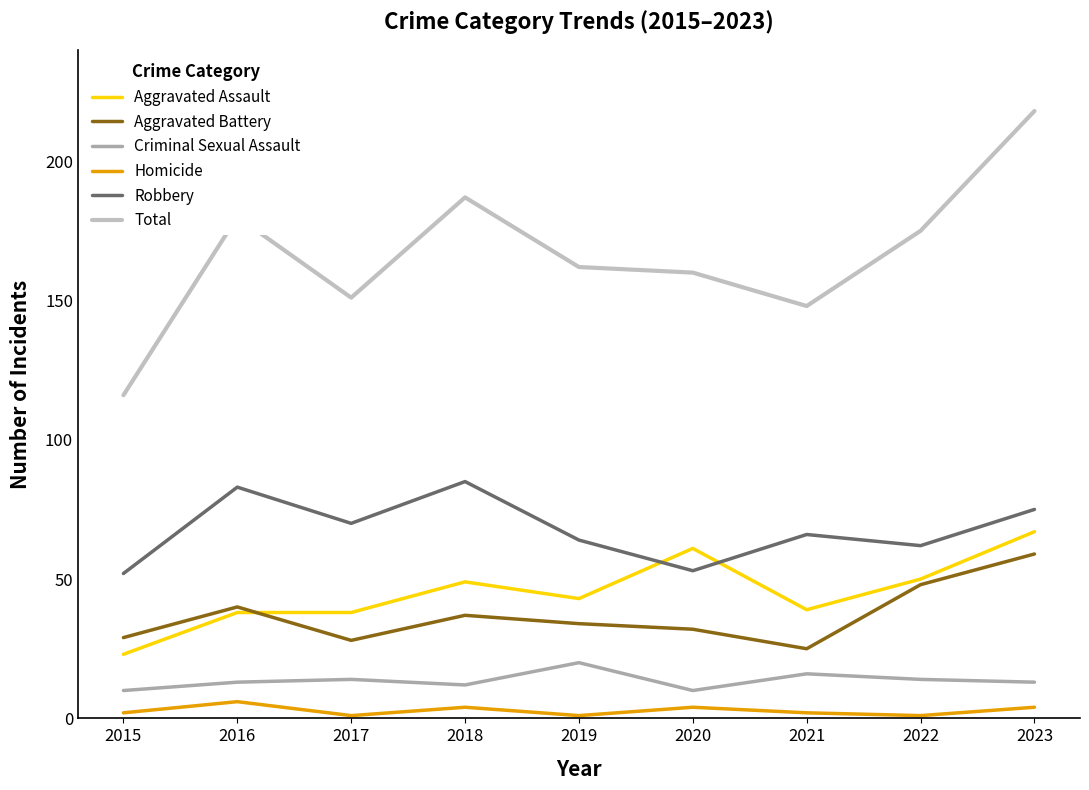

The Homicide series shows 6 at 2018. True or false?

False